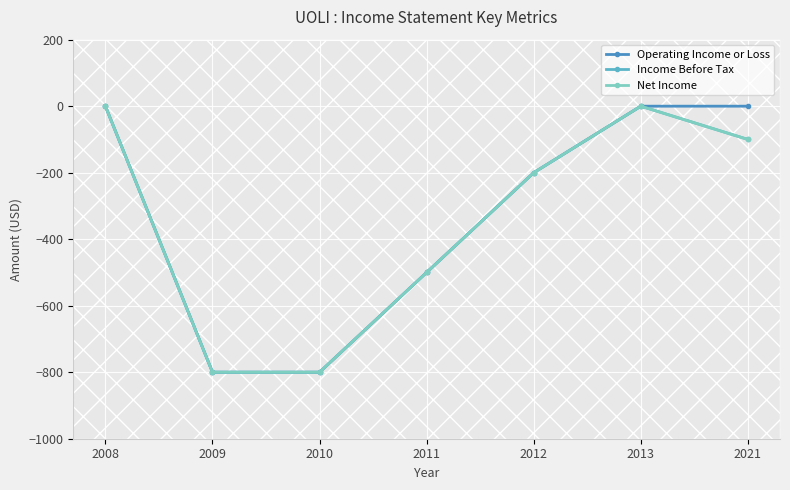

Where does the Operating Income or Loss series first go above -200?

2008